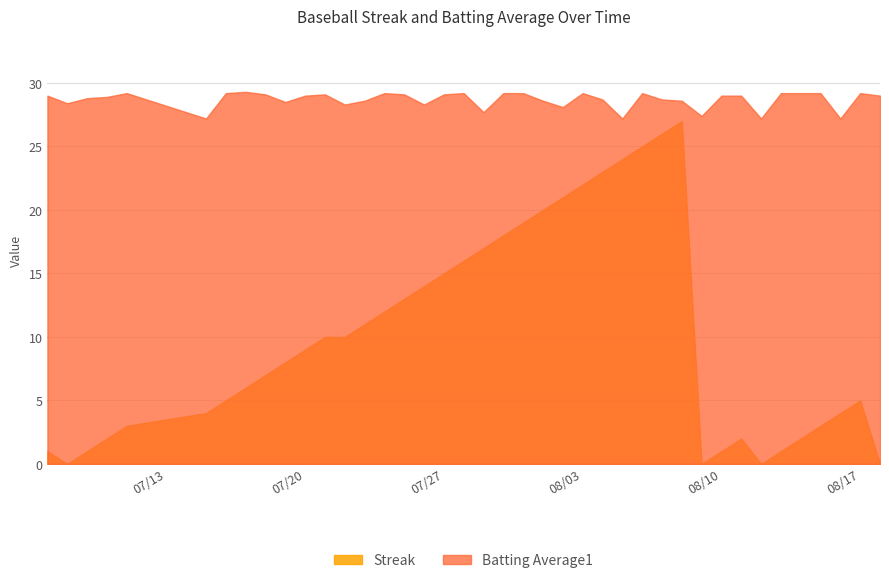

What is the sum of all Batting Average1 values?

1147.5